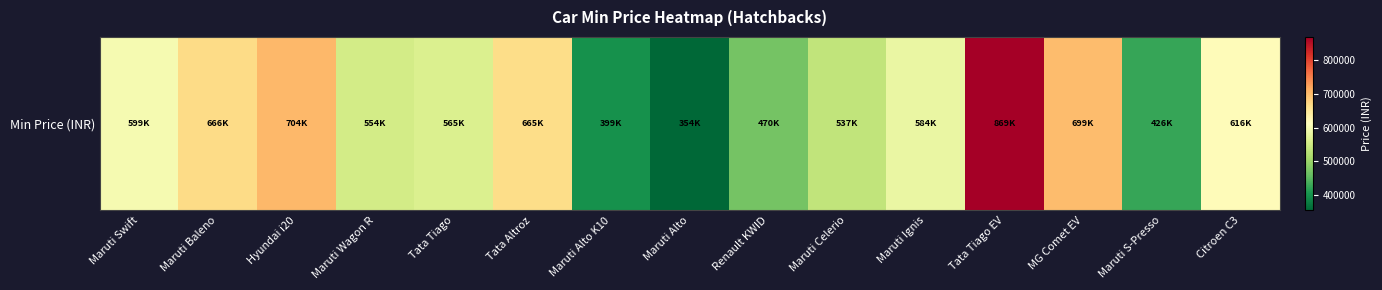

The chart shows a value of 665000 at Tata Altroz. True or false?

True